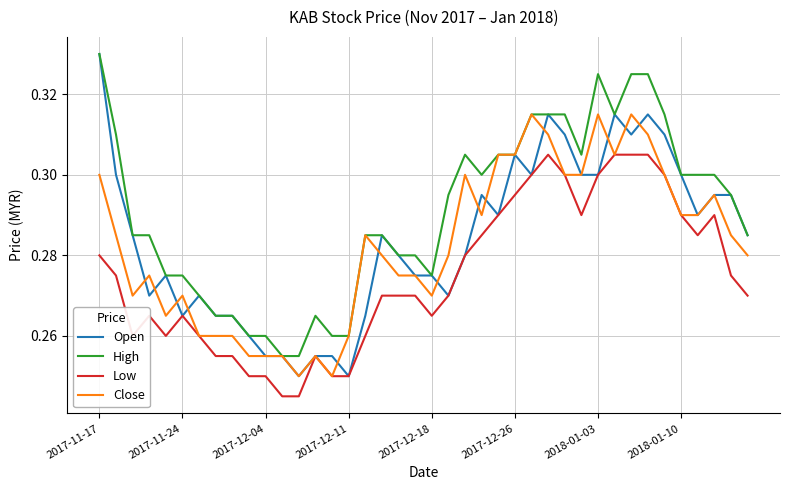

True or false: Low and High cross at least once.

False